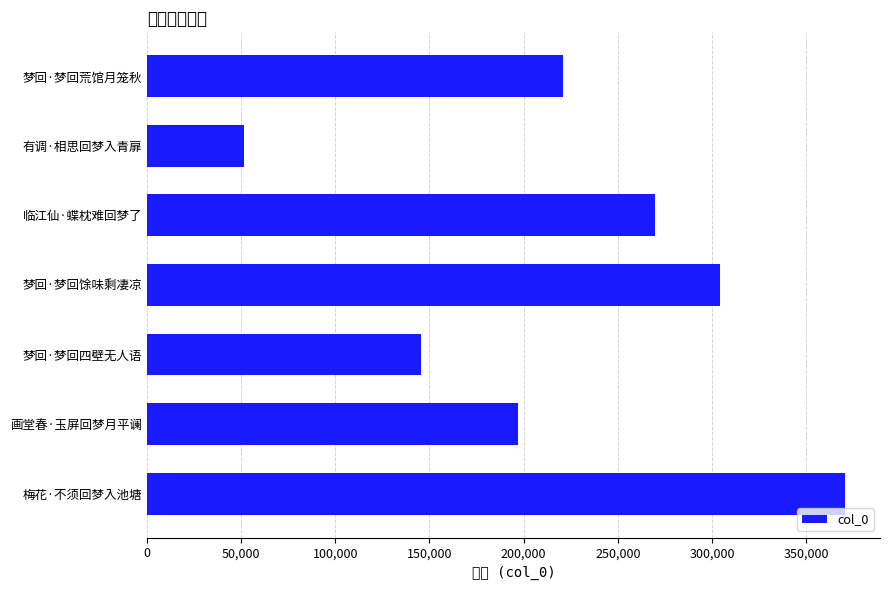

Reading bottom to top, what are all the values shown in this chart?

梅花·不须回梦入池塘=370682	画堂春·玉屏回梦月平谰=197125	梦回·梦回四壁无人语=145502	梦回·梦回馀味剩凄凉=304212	临江仙·蝶枕难回梦了=269987	有调·相思回梦入青扉=51522	梦回·梦回荒馆月笼秋=220935